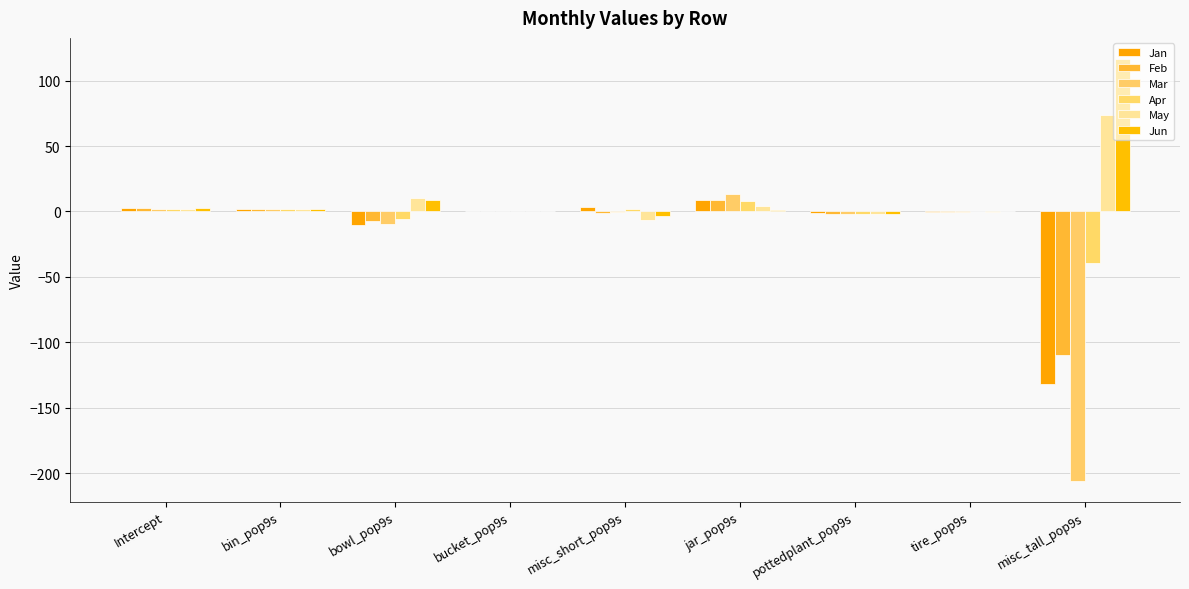

What is the spread (max minus min) of values at misc_tall_pop9s?

322.4